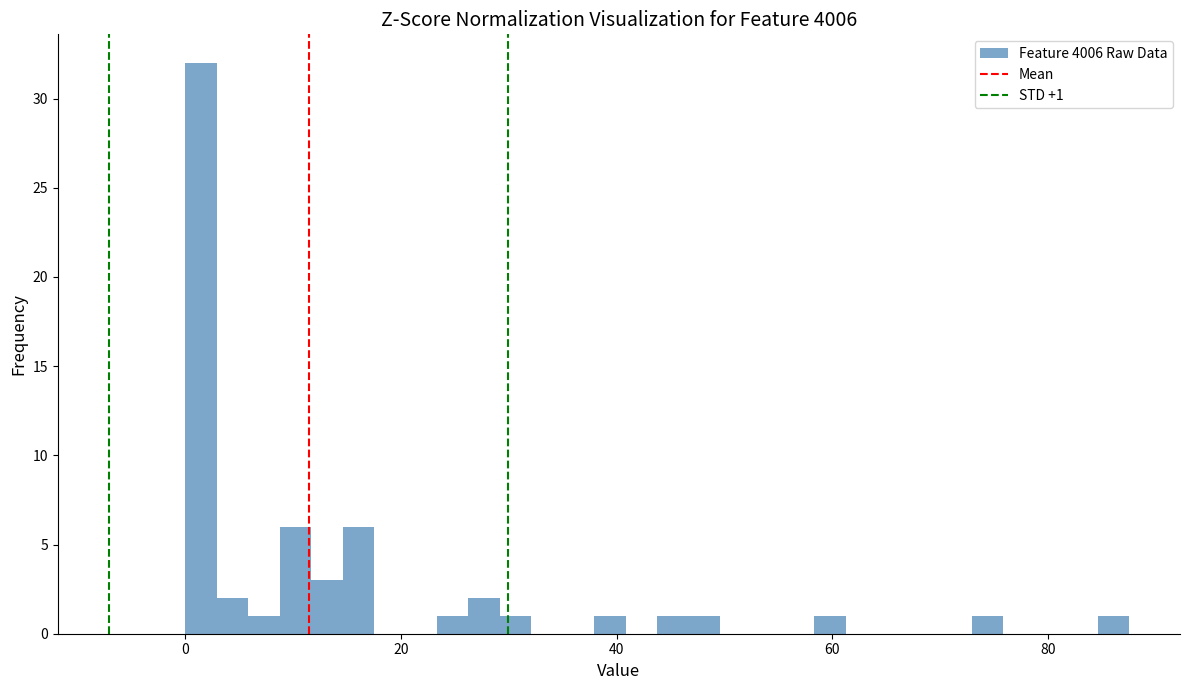

Read against the x-axis, roughly where is the centre of the tallest bar?

2